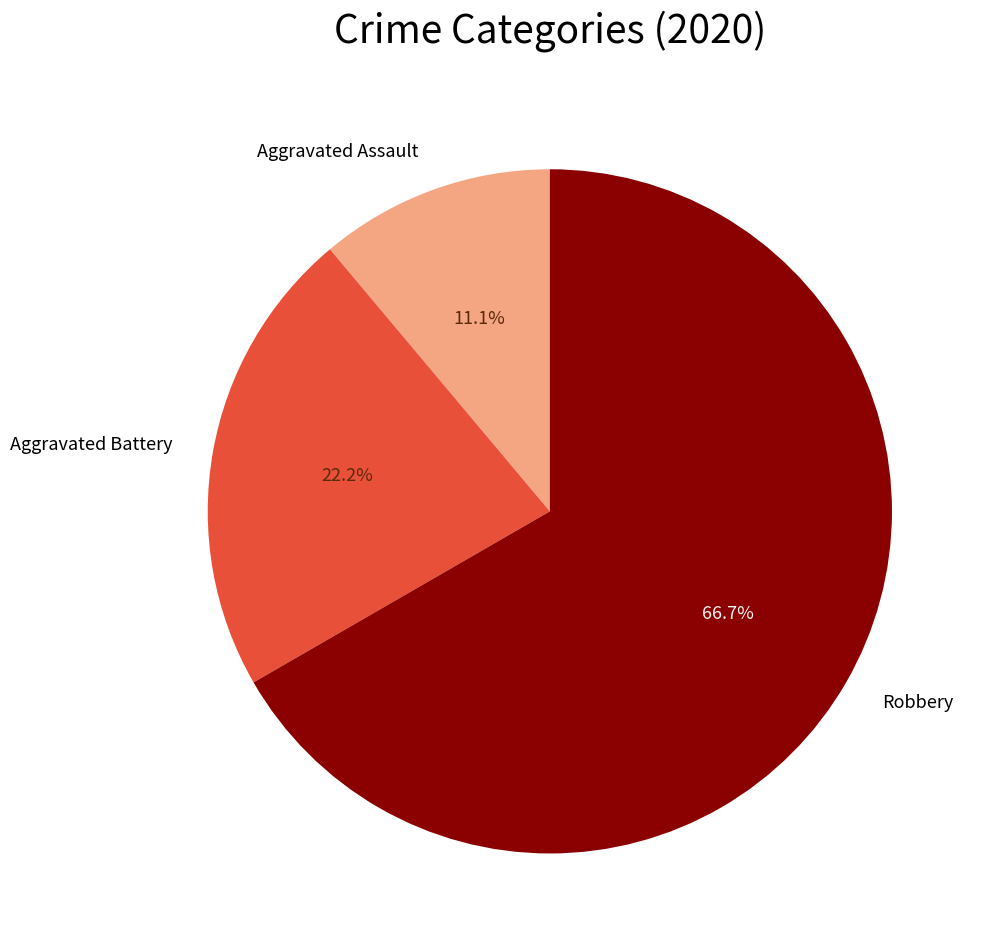

To the nearest percent, what is the difference between the largest and smallest slice percentages?

56%